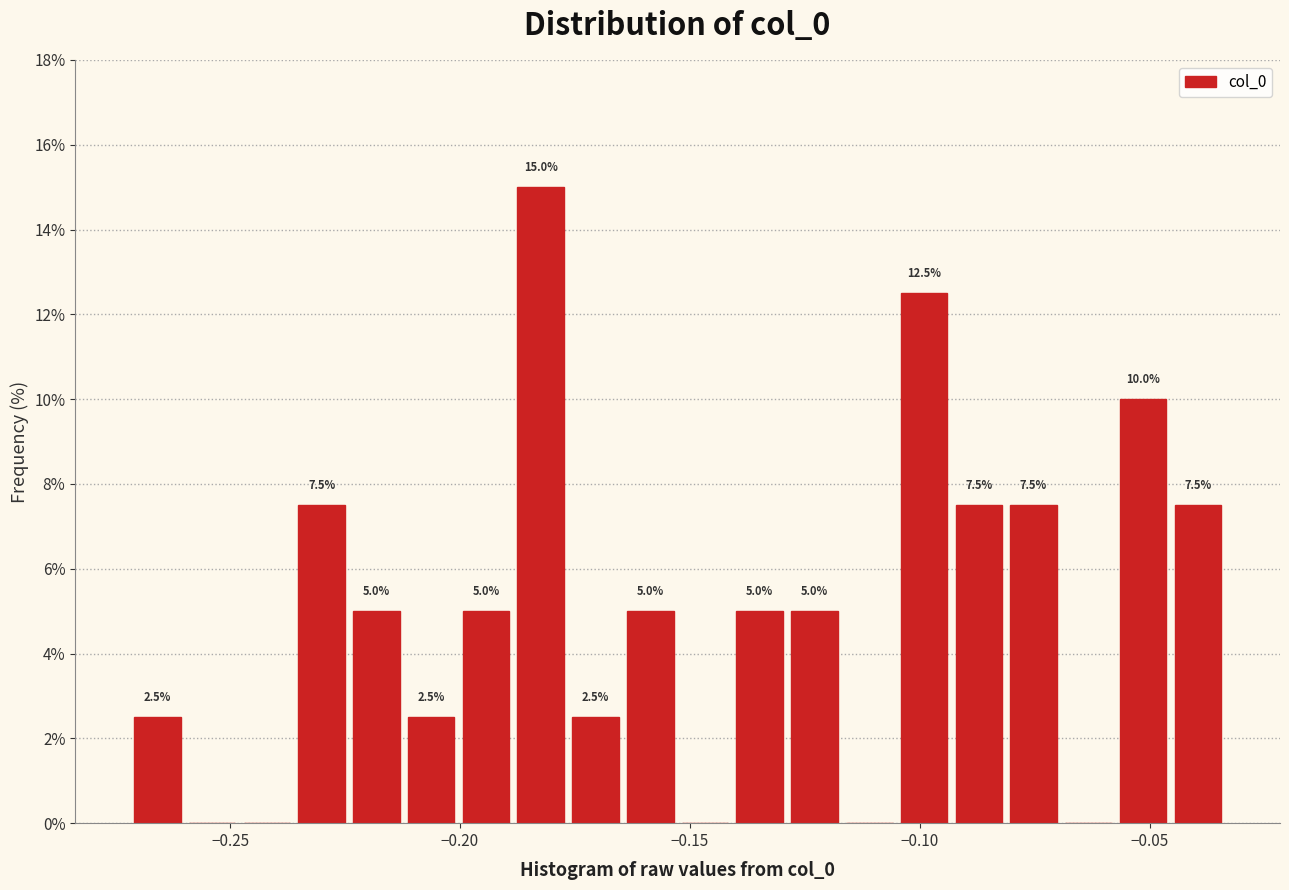

Around what value on the x-axis is the tallest bar? Give the approximate position of its centre, as read against the axis.

-0.180